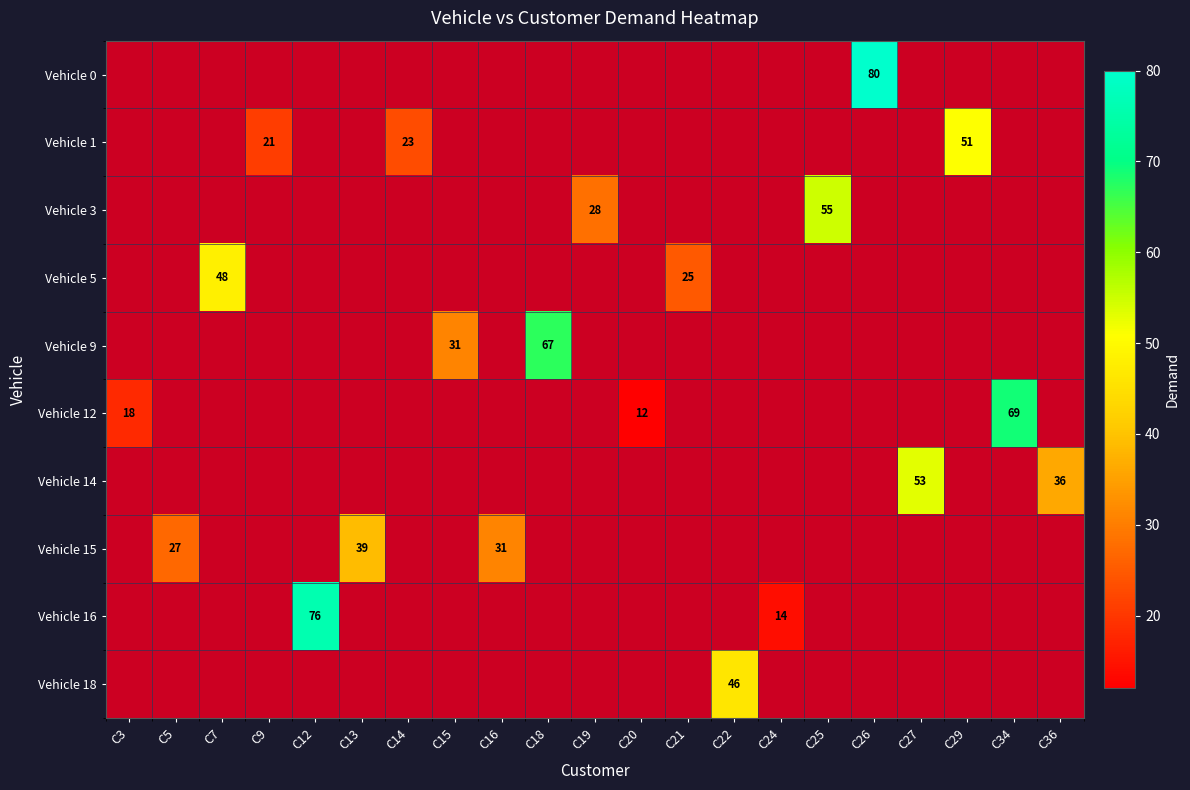

Which label corresponds to the smallest value in the chart?

C20